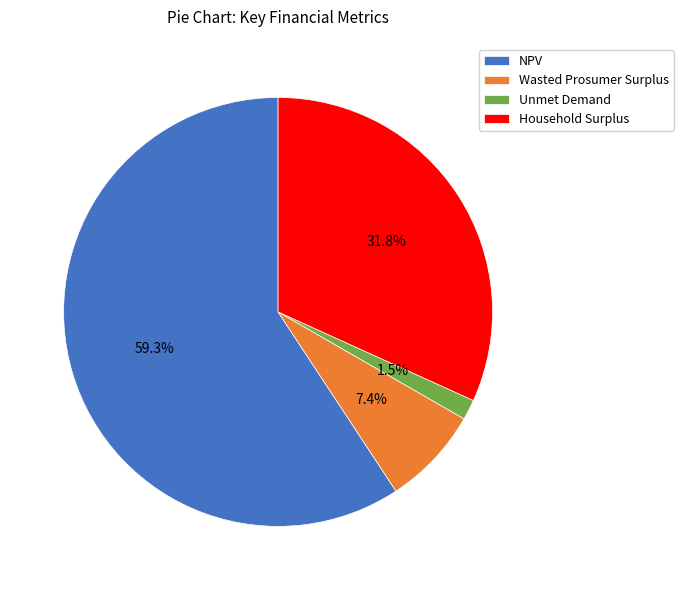

What percentage is the Household Surplus slice, to the nearest percent?

32%